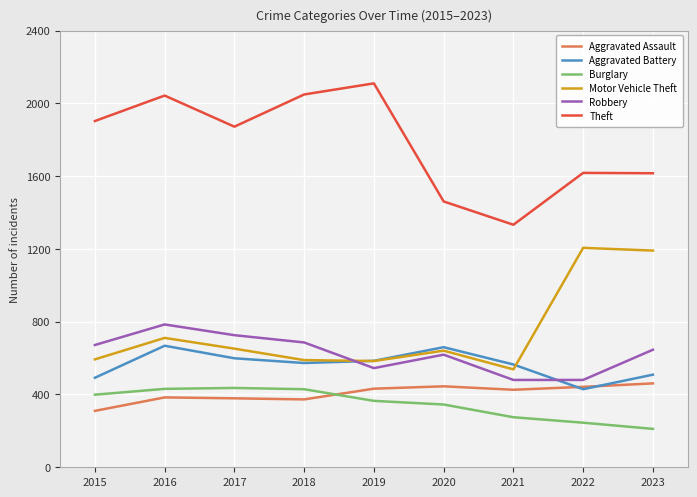

True or false: Robbery and Burglary intersect in this chart.

False